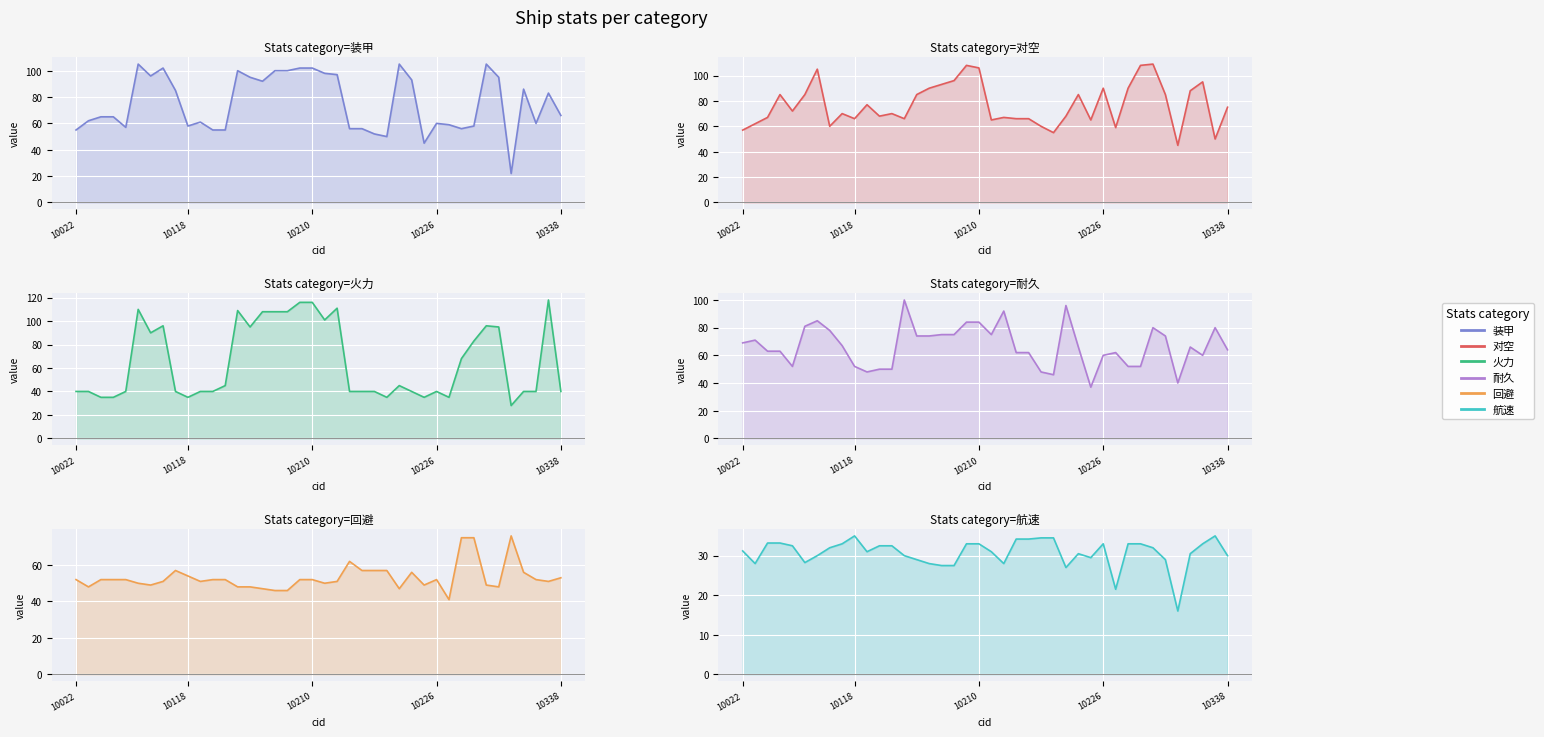

In 耐久, how many points are lower than both neighbors (excluding endpoints)?

7